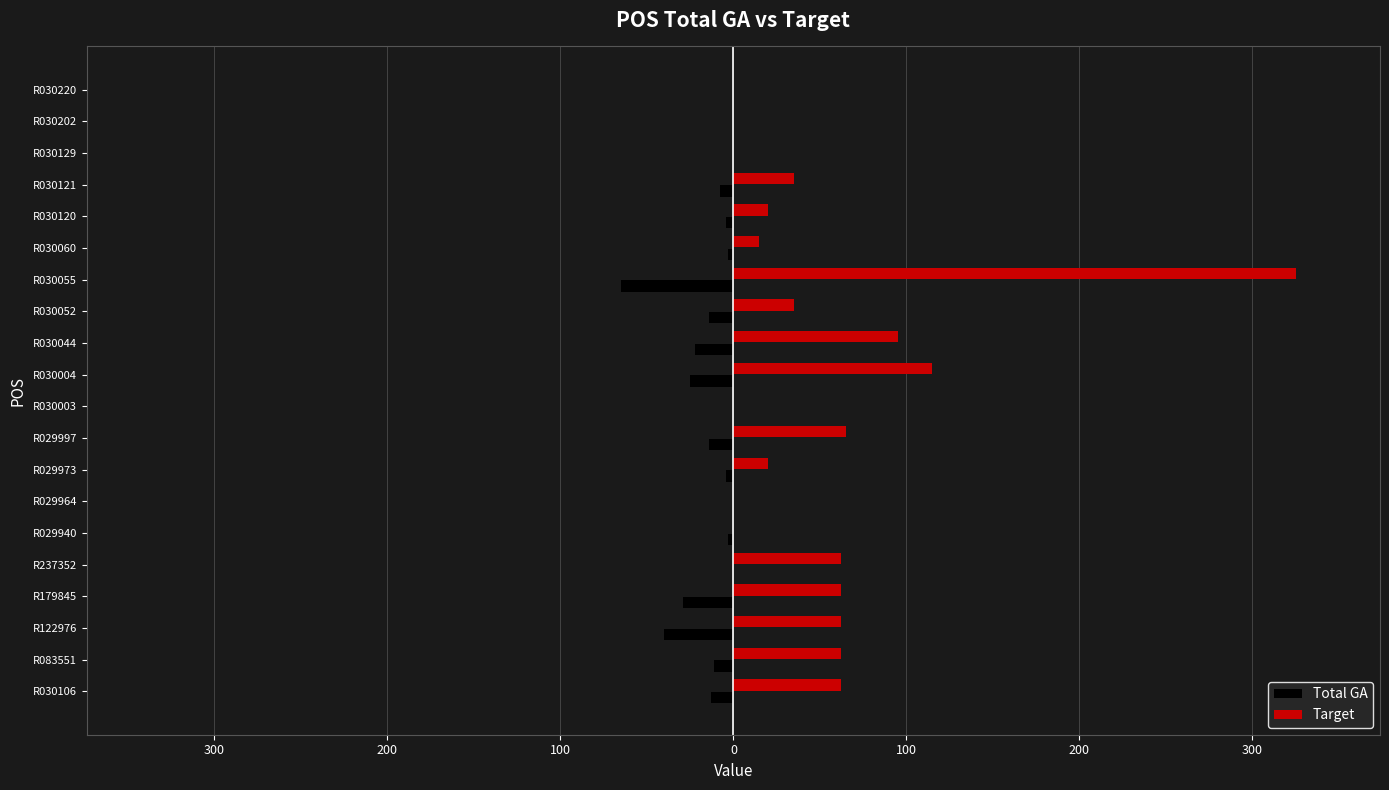

What is the minimum value shown in the chart?

-65.0